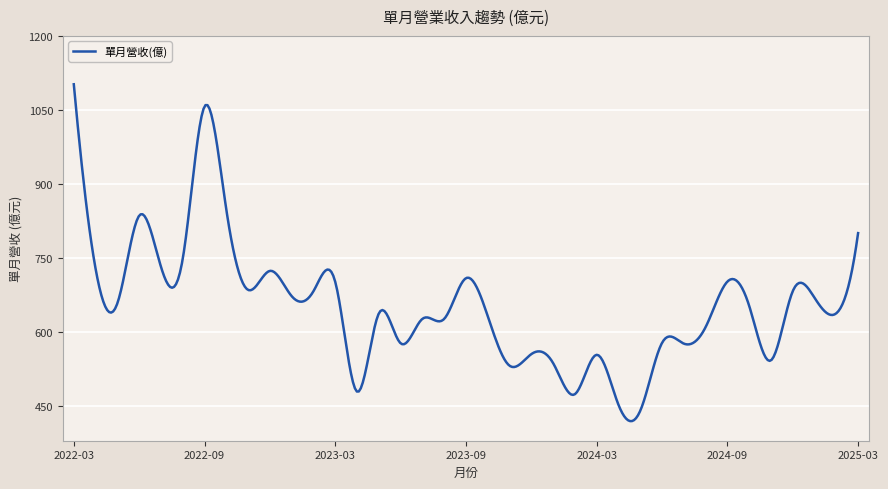

What is the maximum value shown in the chart?

1102.0